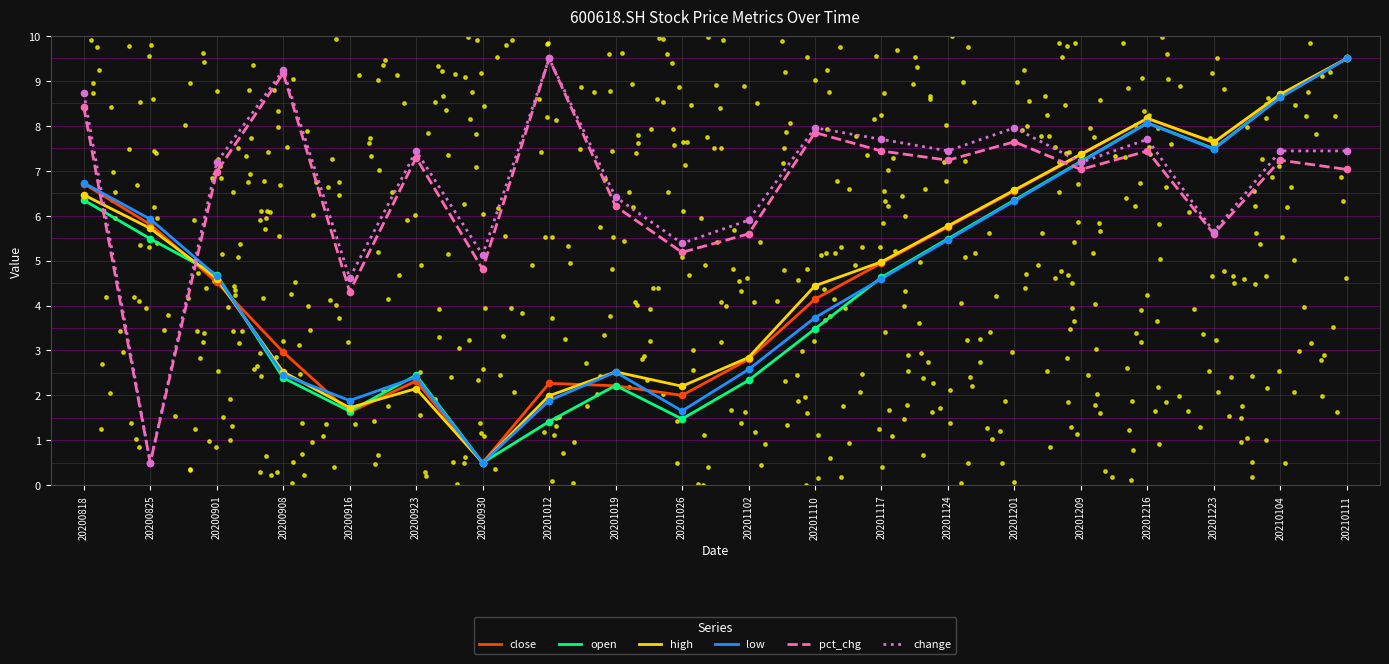

Which series reaches the maximum Y coordinate?

close